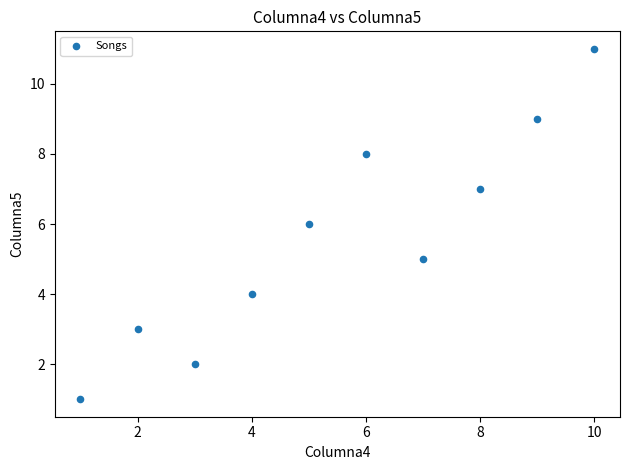

What is the range of Y values (max minus min)?

10